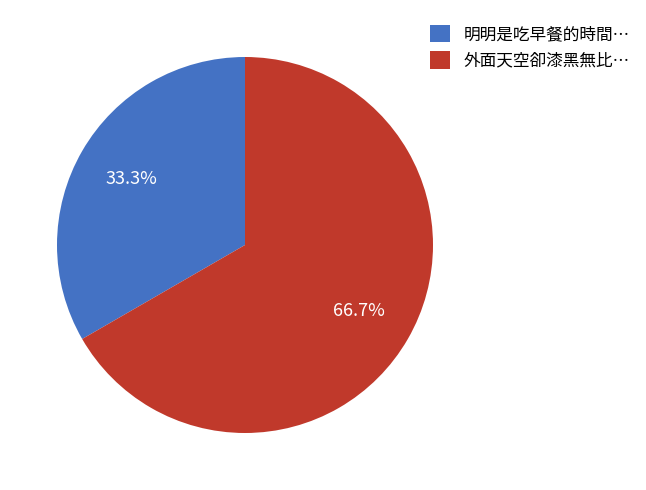

True or false: 明明是吃早餐的時間… accounts for 42% of the total.

False